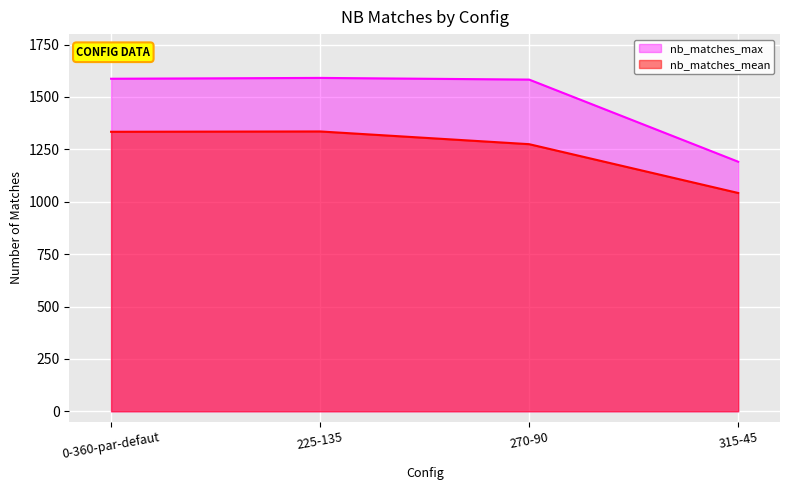

Reading left to right, list all the values displayed in this chart.

nb_matches_max: 1587.0	1591.0	1583.0	1191.0
nb_matches_mean: 1333.9	1335.5	1274.8	1041.9